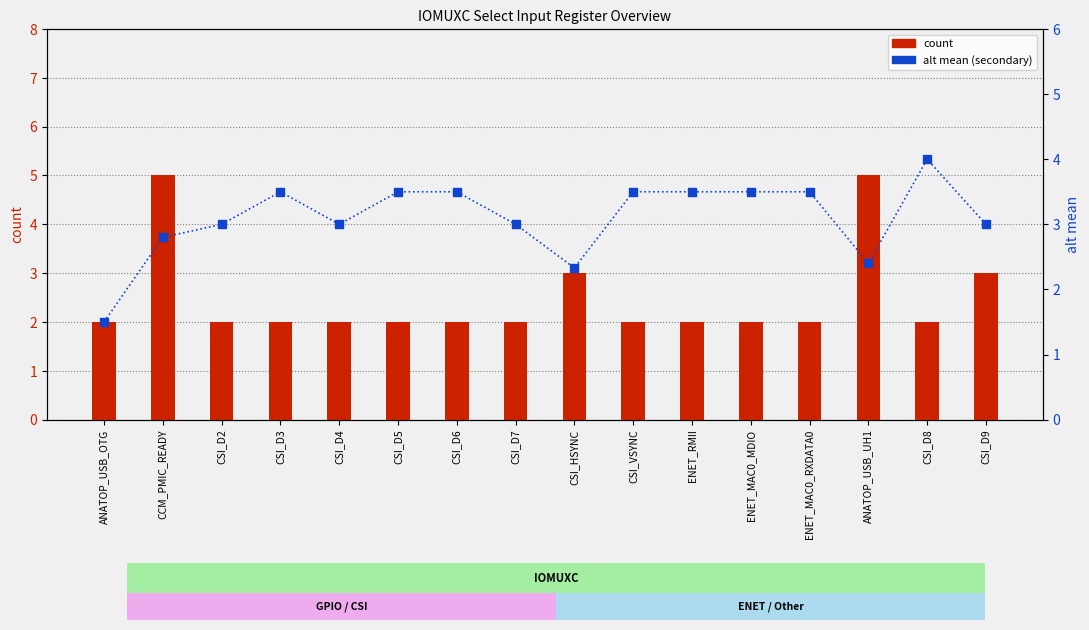

At which category is the sum across all series the highest?

CCM_PMIC_READY